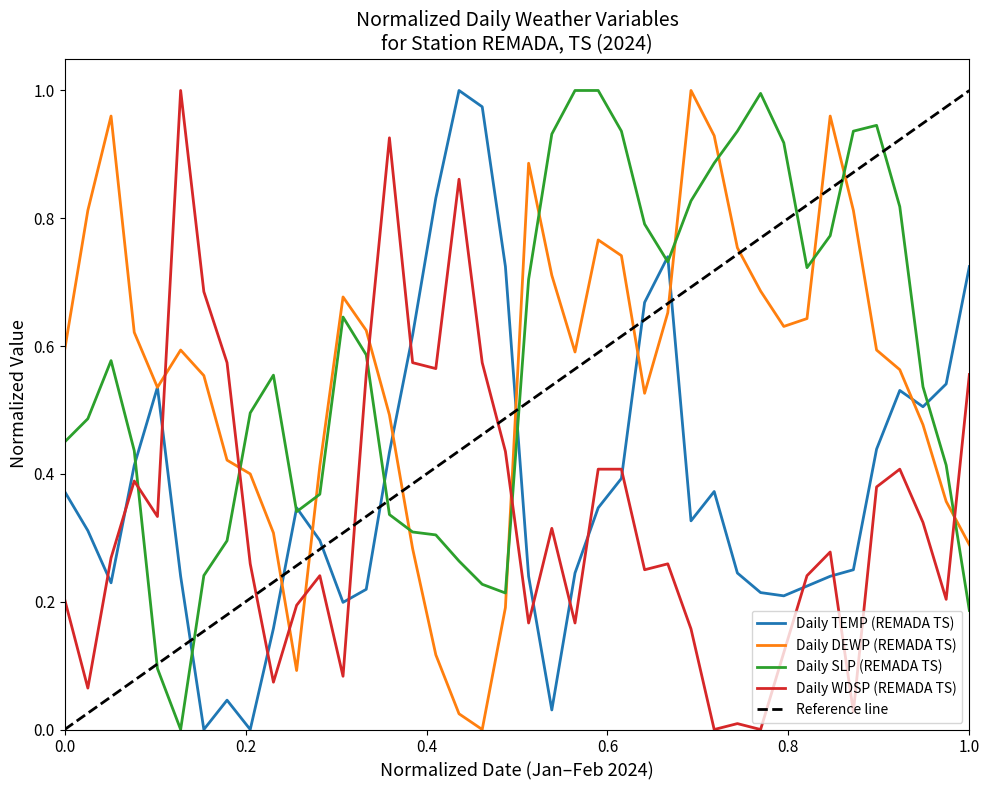

Rank the series at 1.0 from highest to lowest value.

TEMP, WDSP, DEWP, SLP